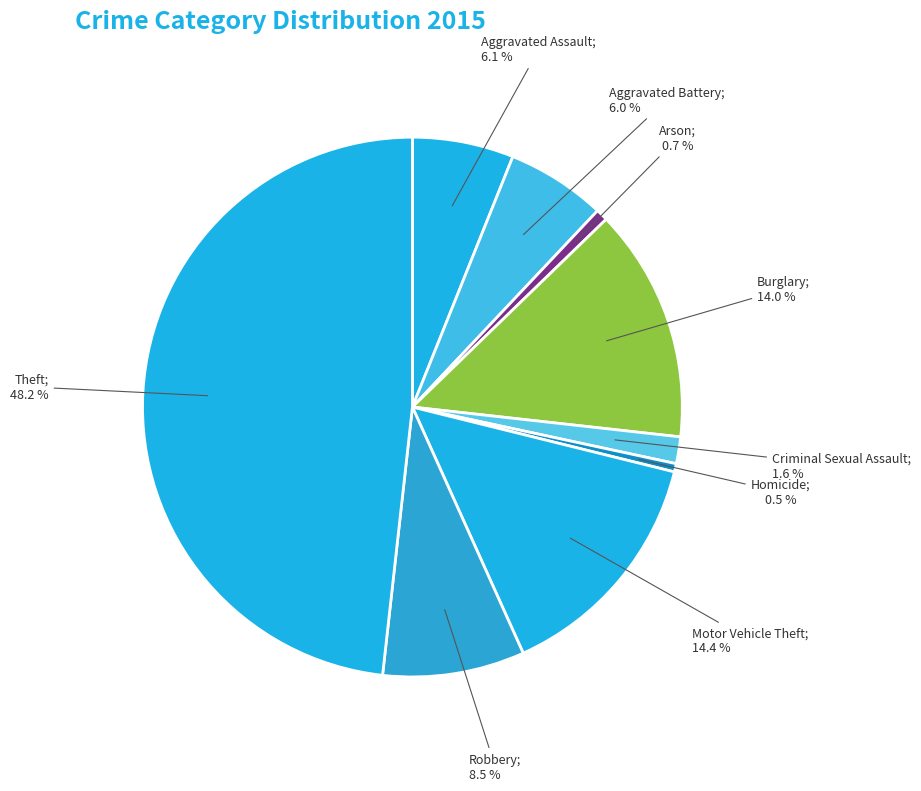

How many segments does this pie chart have?

9